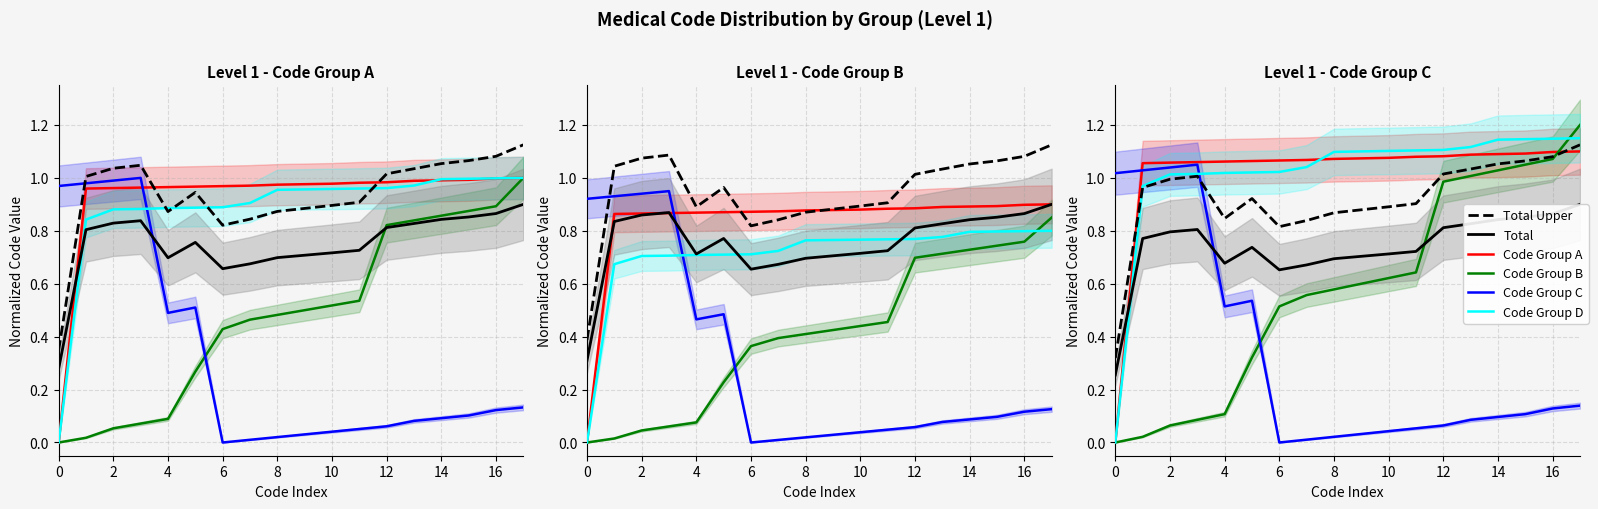

What is the maximum value shown in the chart?

1.2